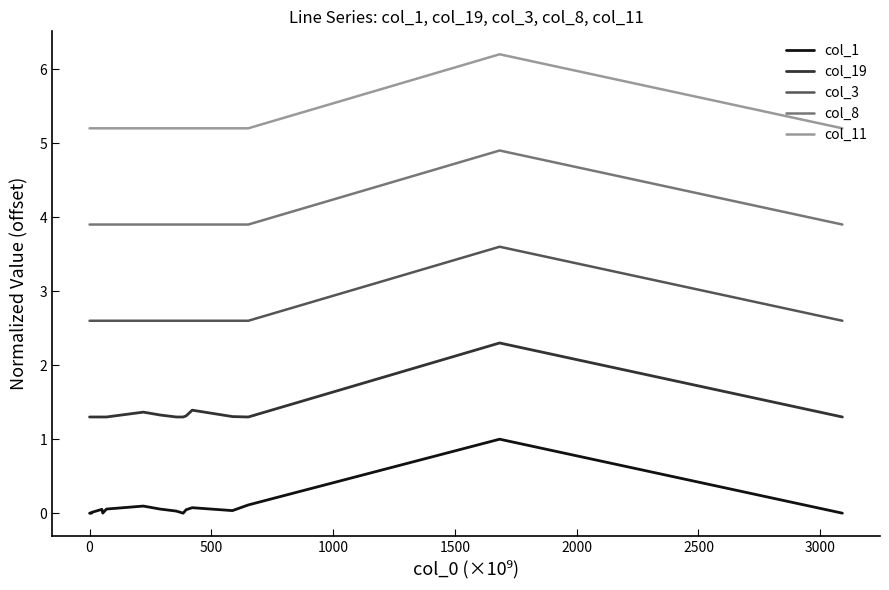

List the series in order of their peak value, highest first.

col_11, col_8, col_3, col_19, col_1